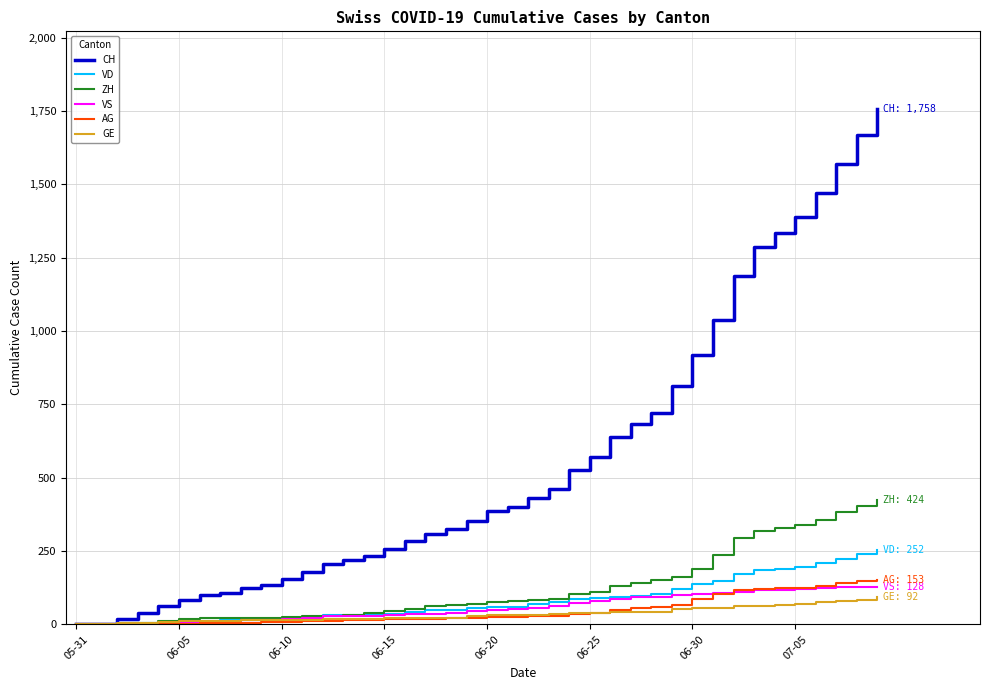

Which series has the widest spread of values?

CH